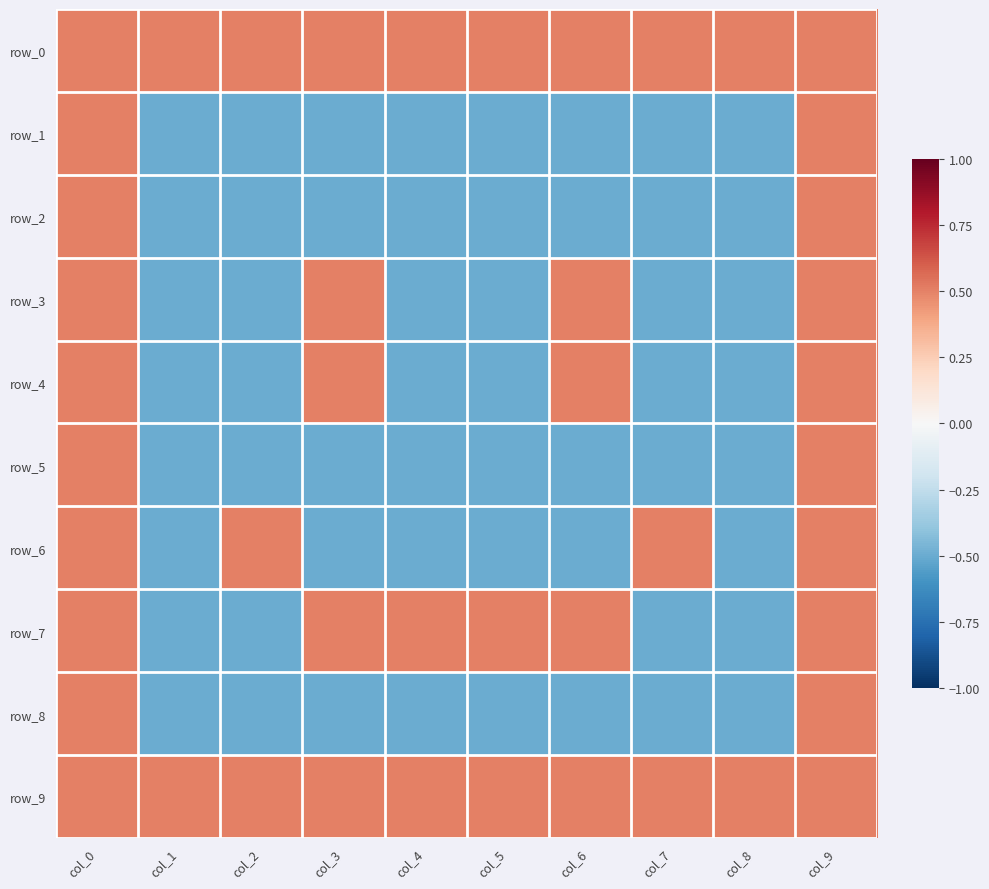

Read the row_9 value at col_6.

0.5